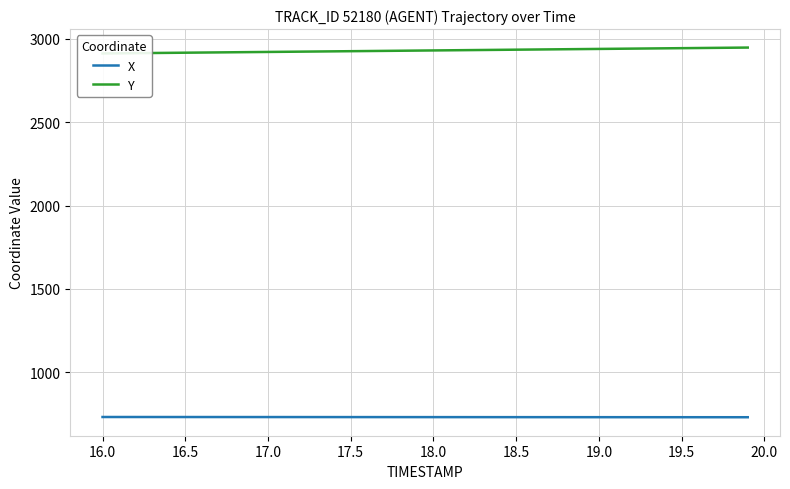

What is the minimum value for X?

730.8